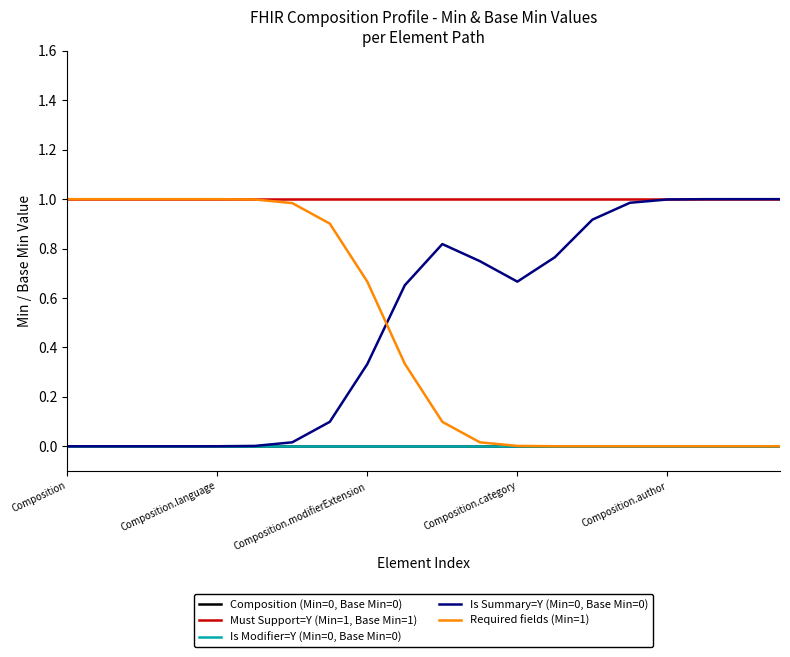

Does the chart have visible grid lines?

No